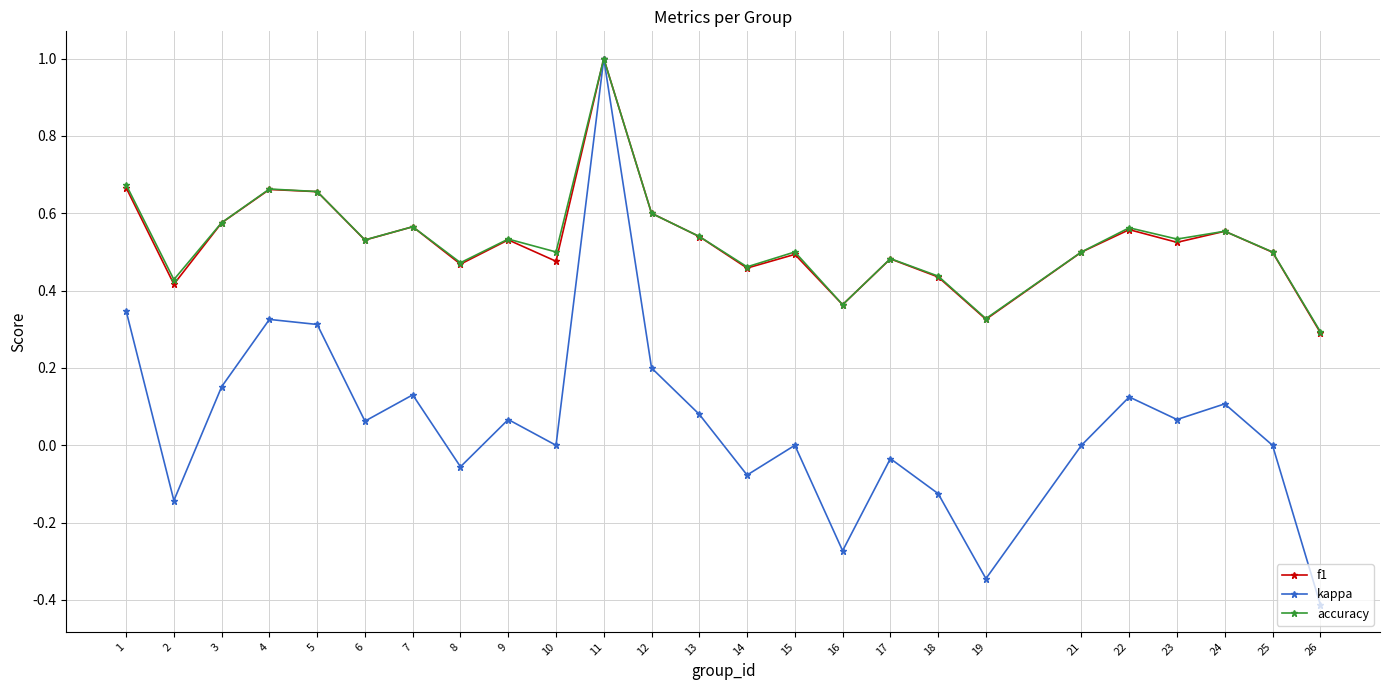

True or false: f1 has more than 2 interior local peaks.

True